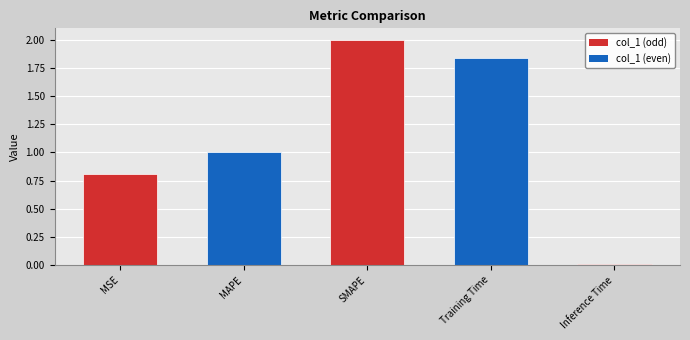

What is the change in value from MAPE to Training Time?

+0.8